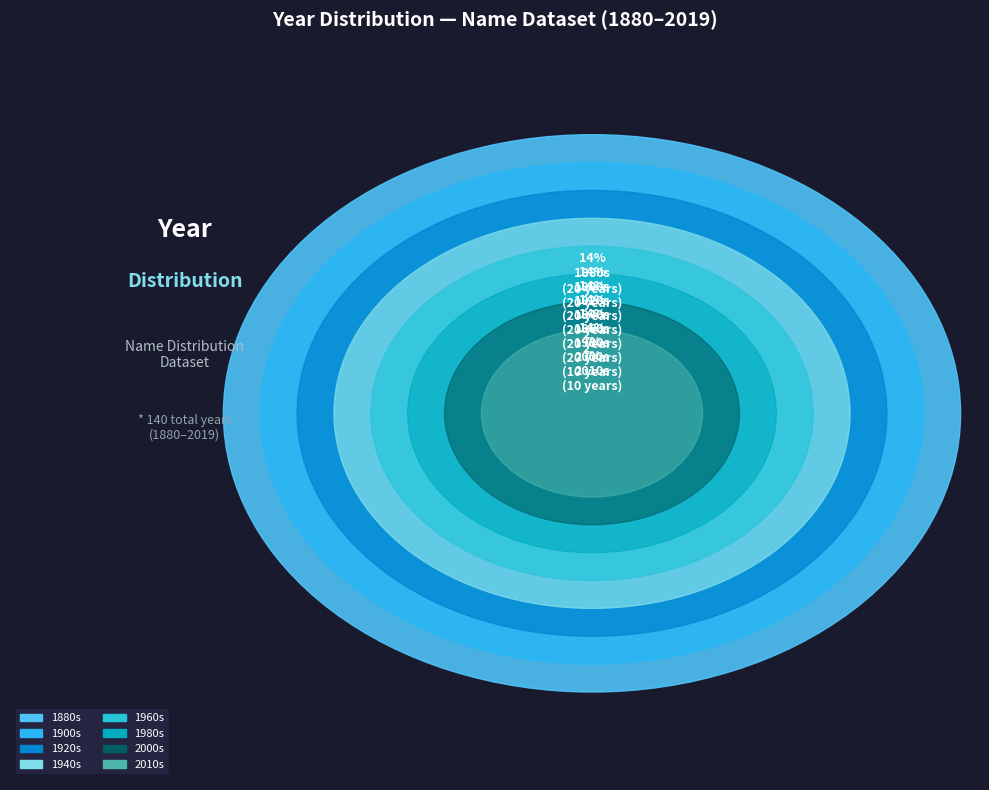

Combined, do 1980-1999 and 1900-1919 account for over 50%?

No